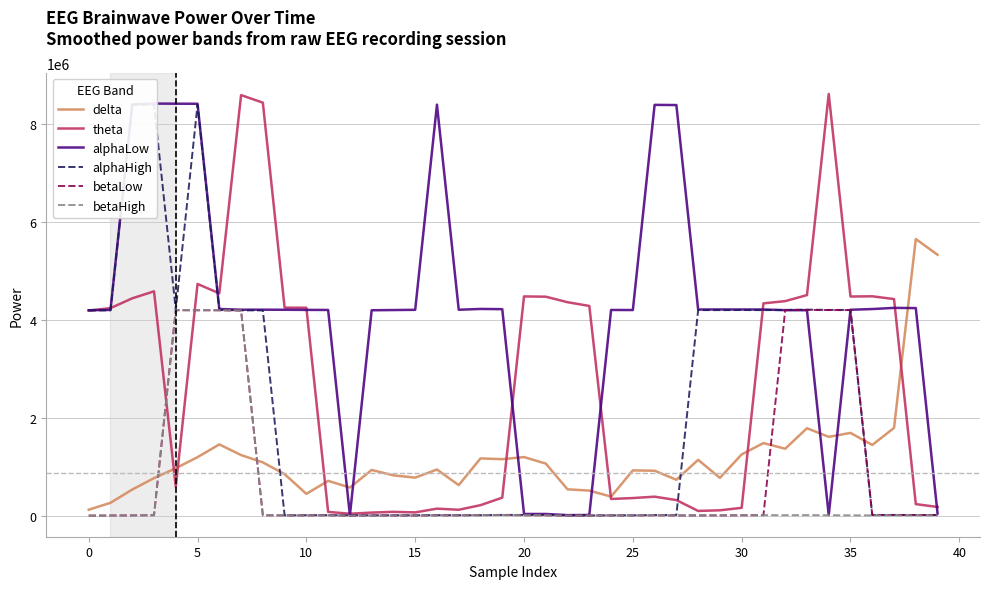

Between 33 and 30, which is larger?

33